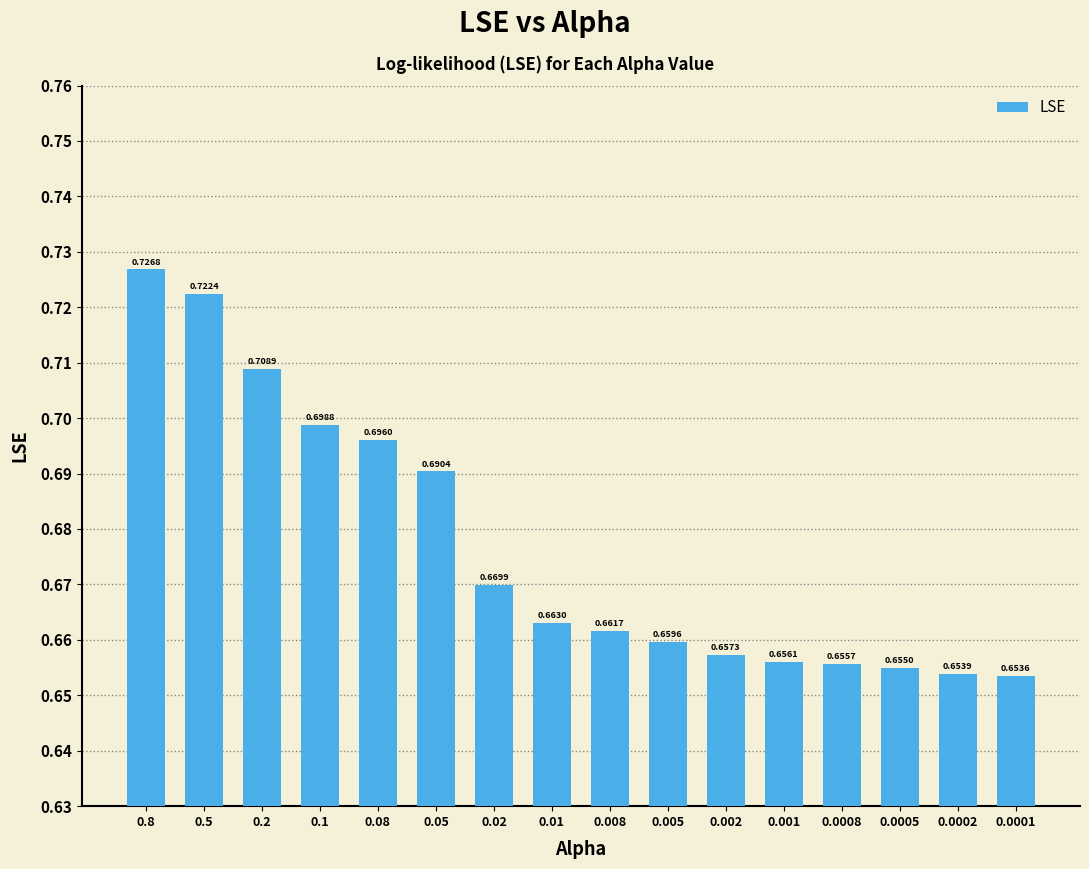

Between 0.05 and 0.0001, which is larger?

0.05